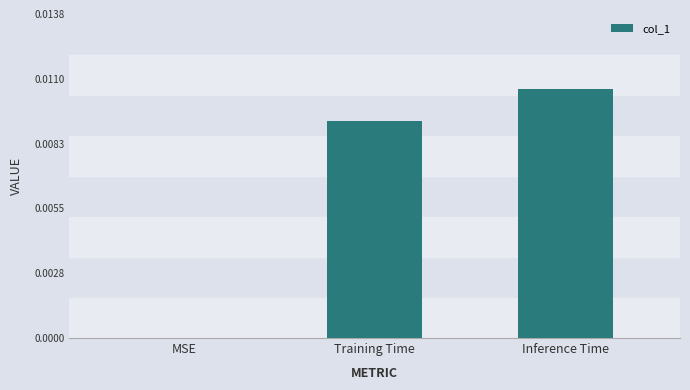

Which label corresponds to the largest value in the chart?

Inference Time